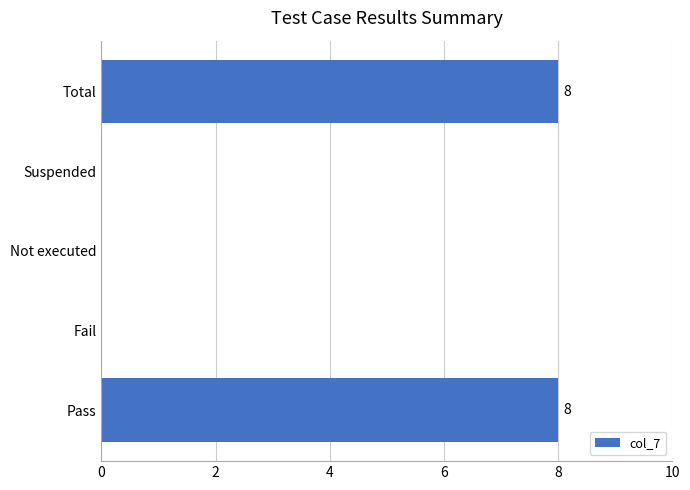

What is the greatest value displayed?

8